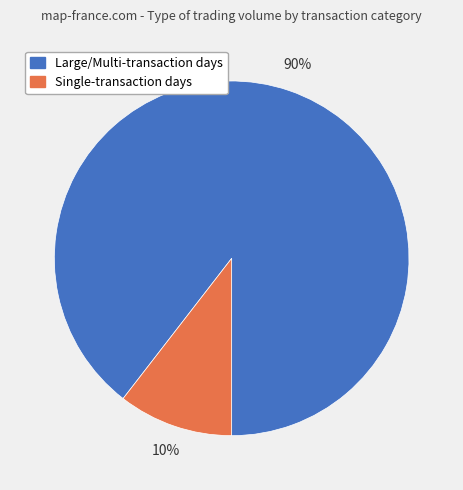

Is there any slice that represents more than half of the pie?

Yes